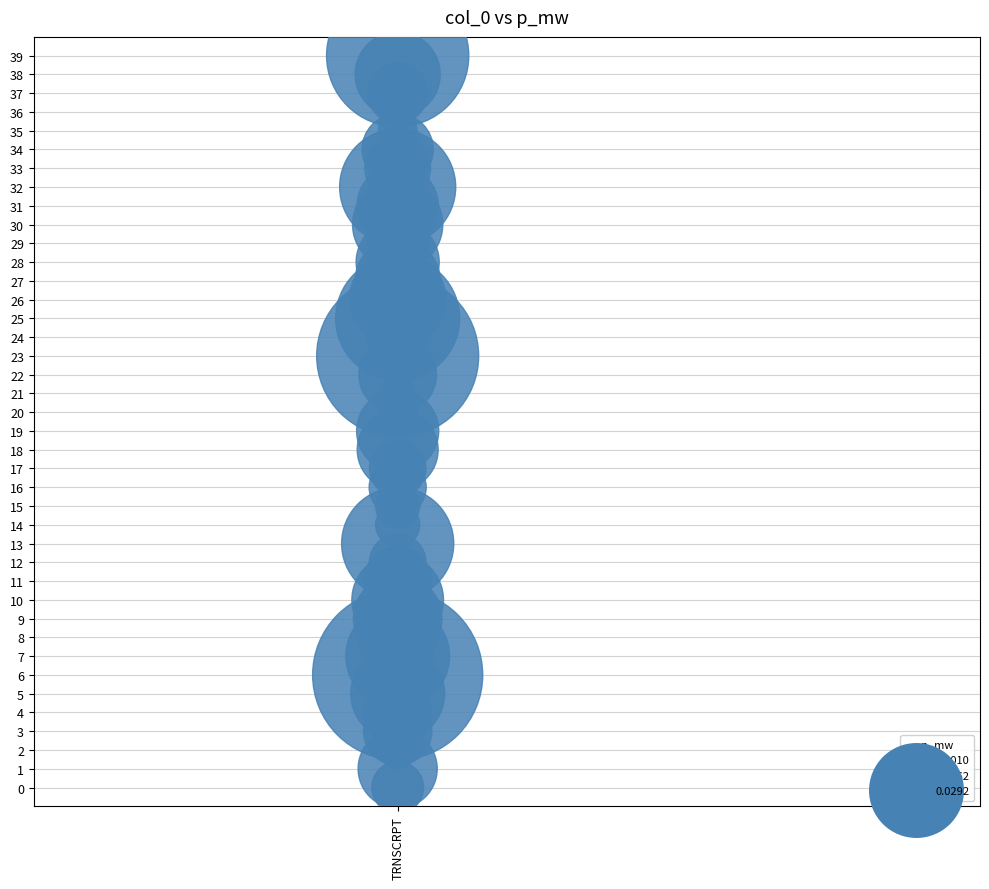

What is the range of Y values (max minus min)?

39